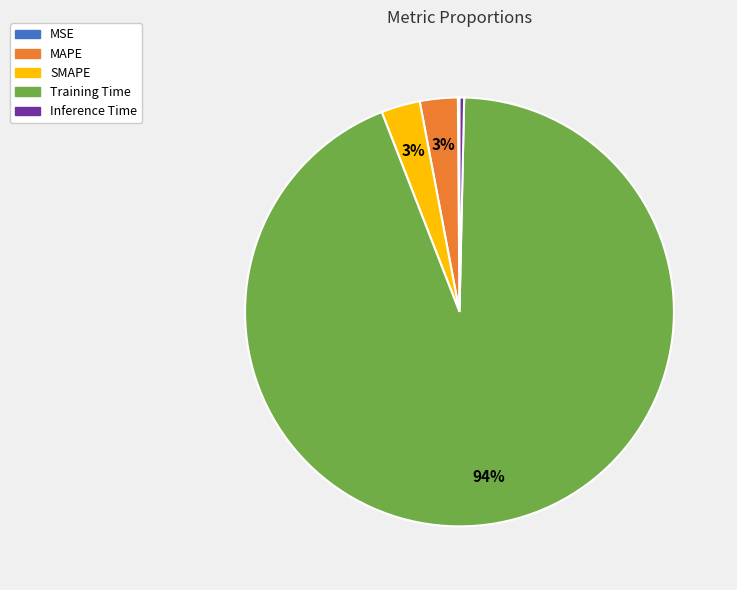

Is it true that SMAPE is 3% of the pie?

True